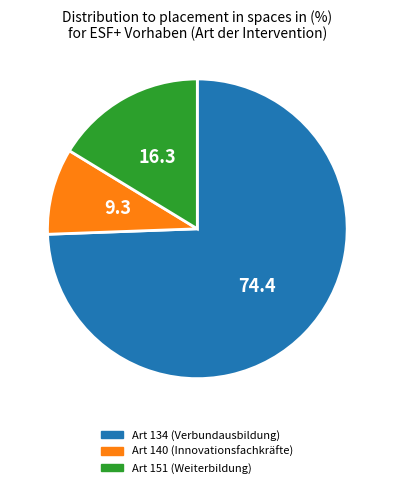

Combined, do Art 134 (Verbundausbildung) and Art 151 (Weiterbildung) account for over 50%?

Yes